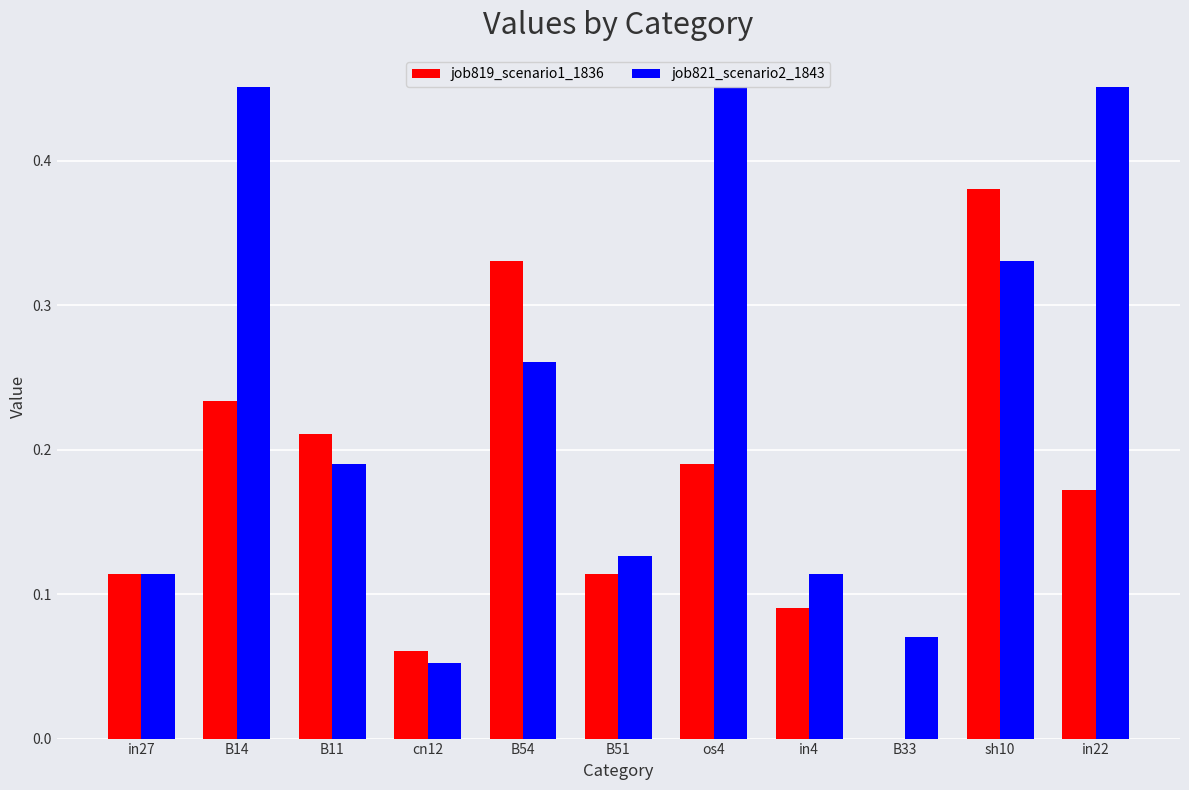

What is the sum of the job819_scenario1_1836 values at B14 and sh10?

0.6